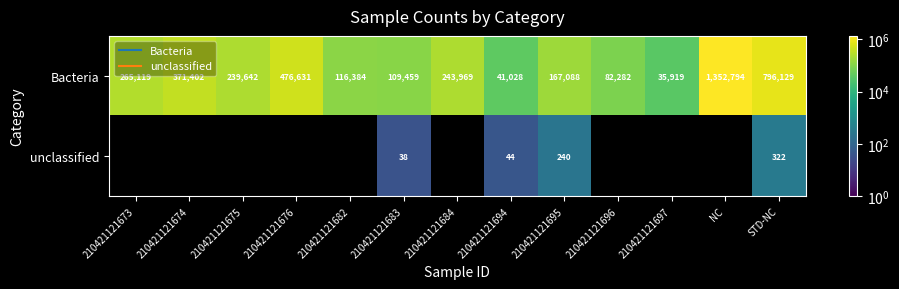

At how many categories does at least one series exceed 1010502?

1